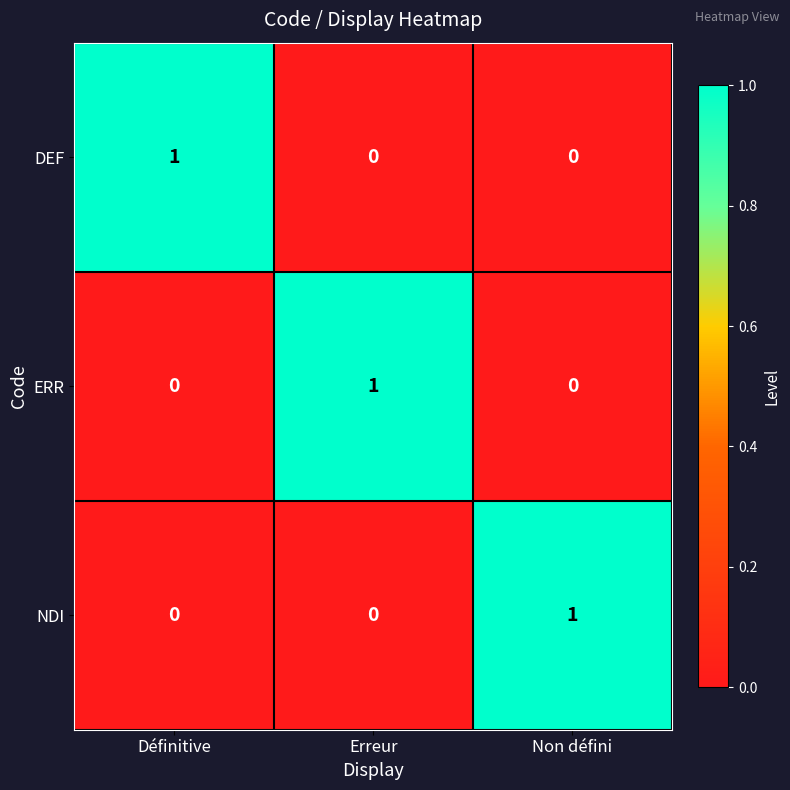

Is the value of DEF at Non défini greater than the value of ERR at Erreur?

No